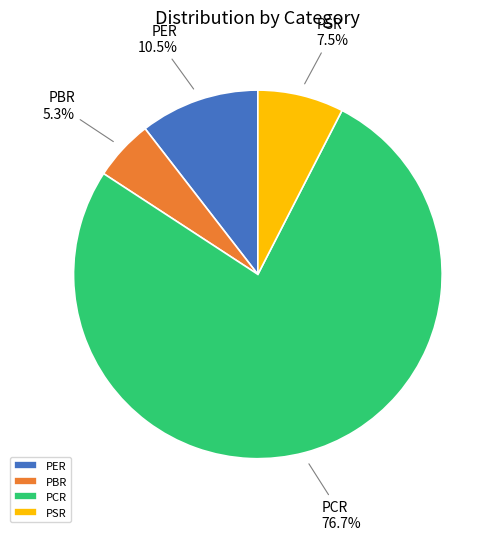

Which category has the smallest portion of the pie?

PBR